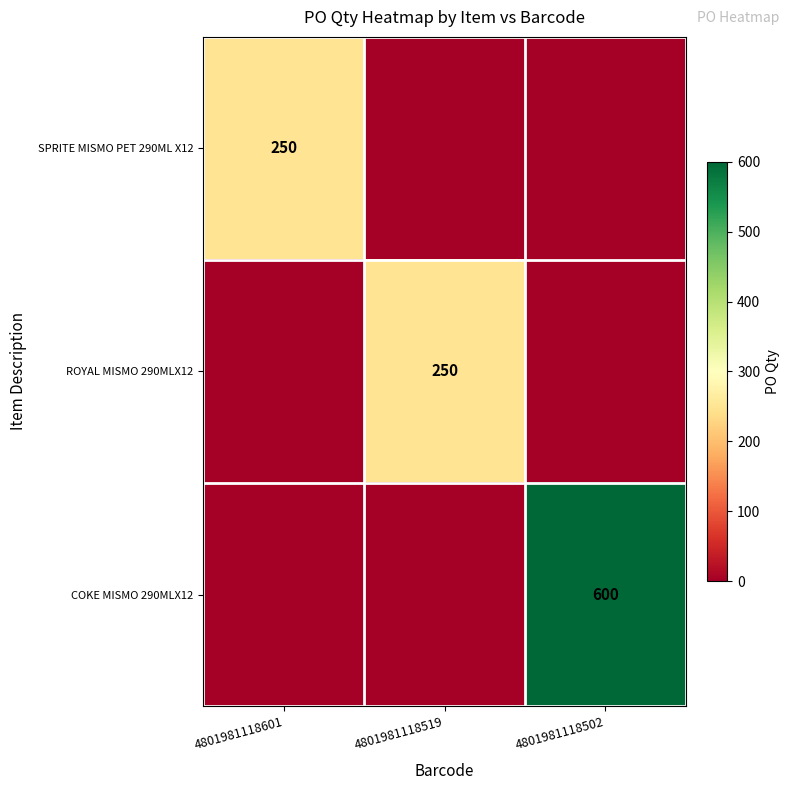

Which series changed the most between 4801981118519 and 4801981118502?

COKE MISMO 290MLX12